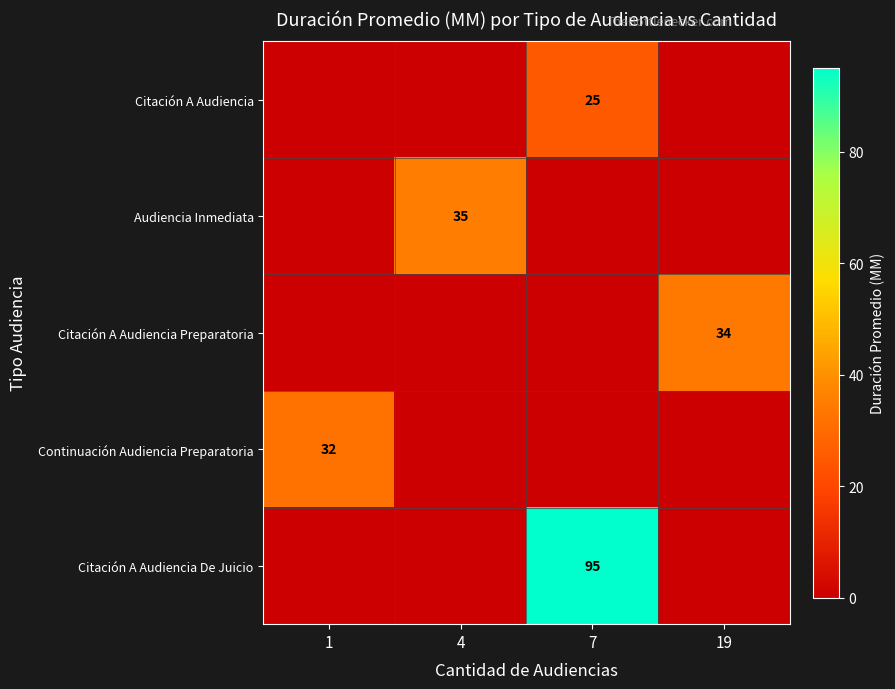

The value of Citación A Audiencia at 1 is -13. True or false?

False